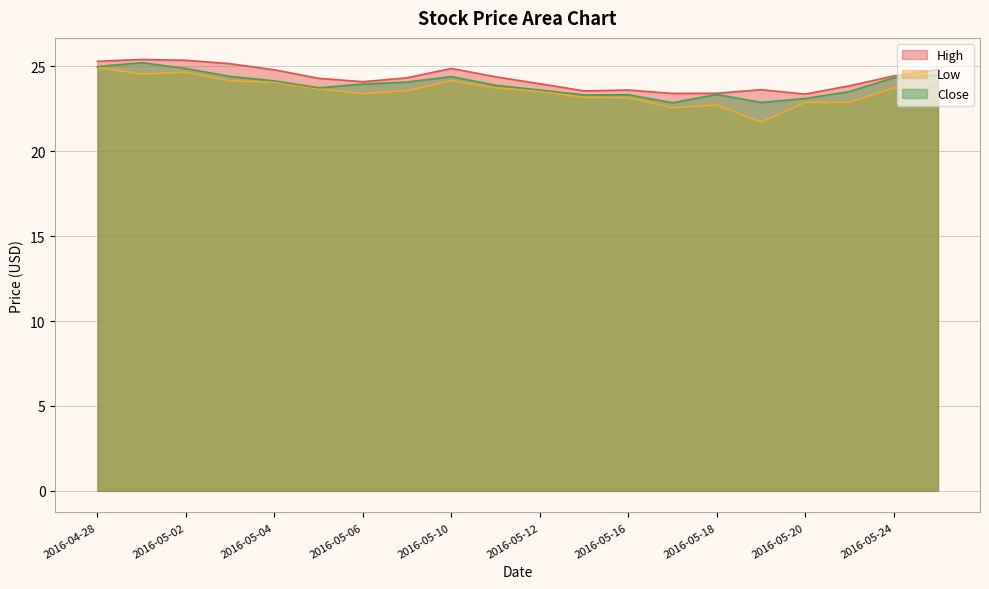

How many data points in Low are less than 23?

5